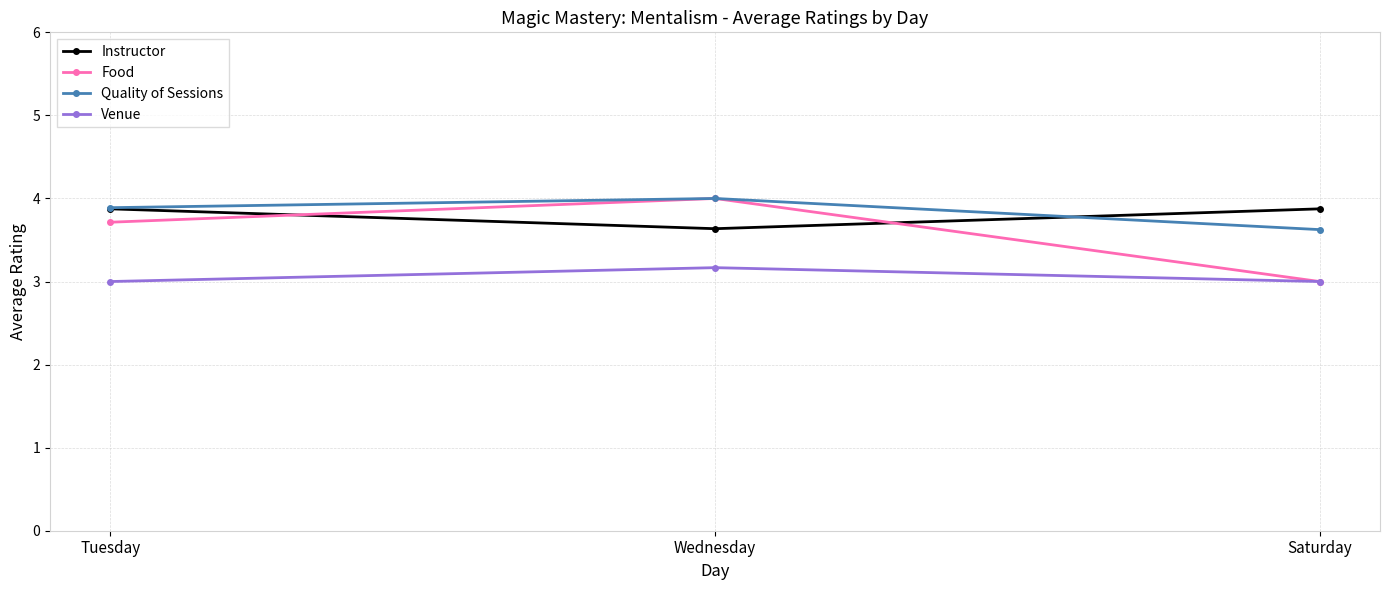

What is the label of the 3rd point from the left?

Saturday